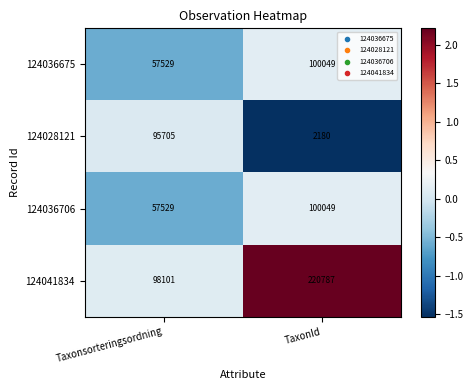

What is the spread (max minus min) of values at TaxonId?

218607